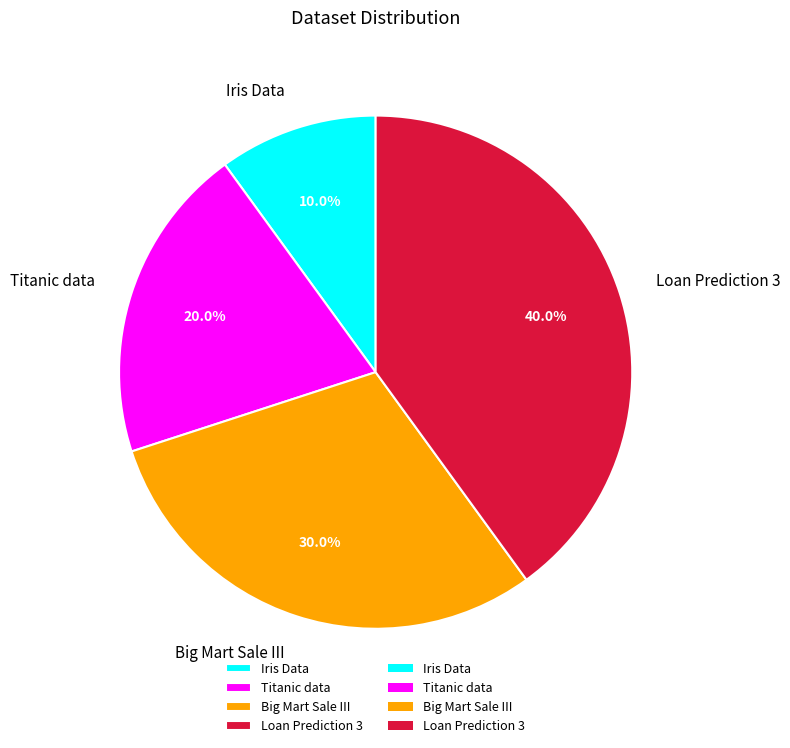

Between Titanic data and Iris Data, which is larger?

Titanic data